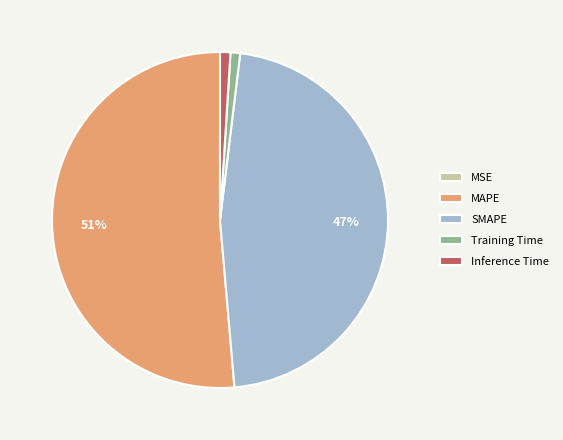

True or false: Inference Time accounts for 1% of the total.

True